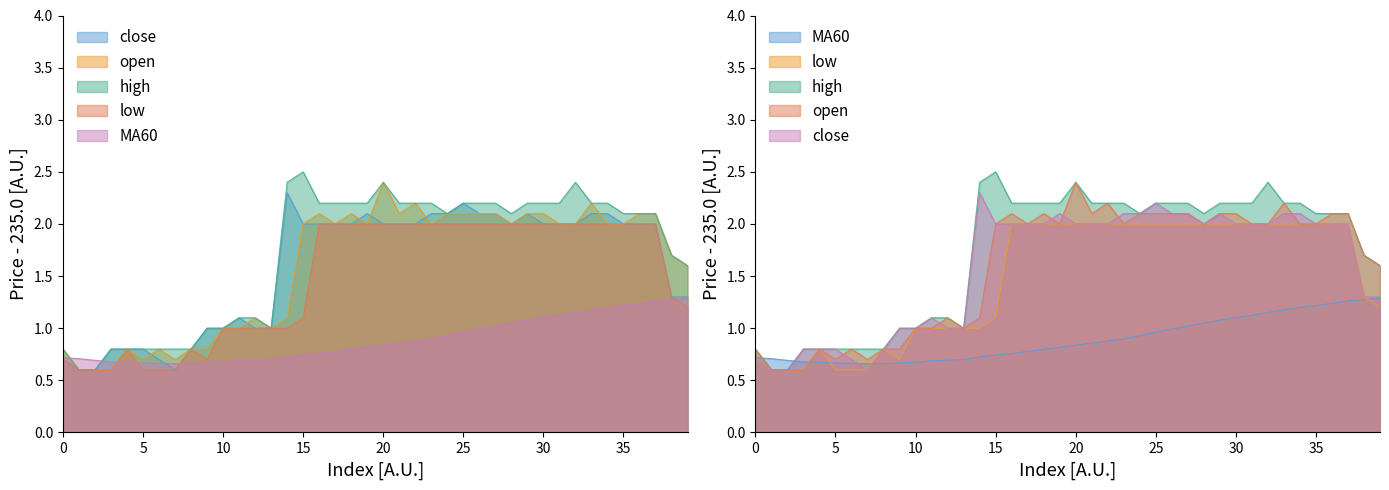

True or false: MA60 has a value of 0.4 at 31.

False